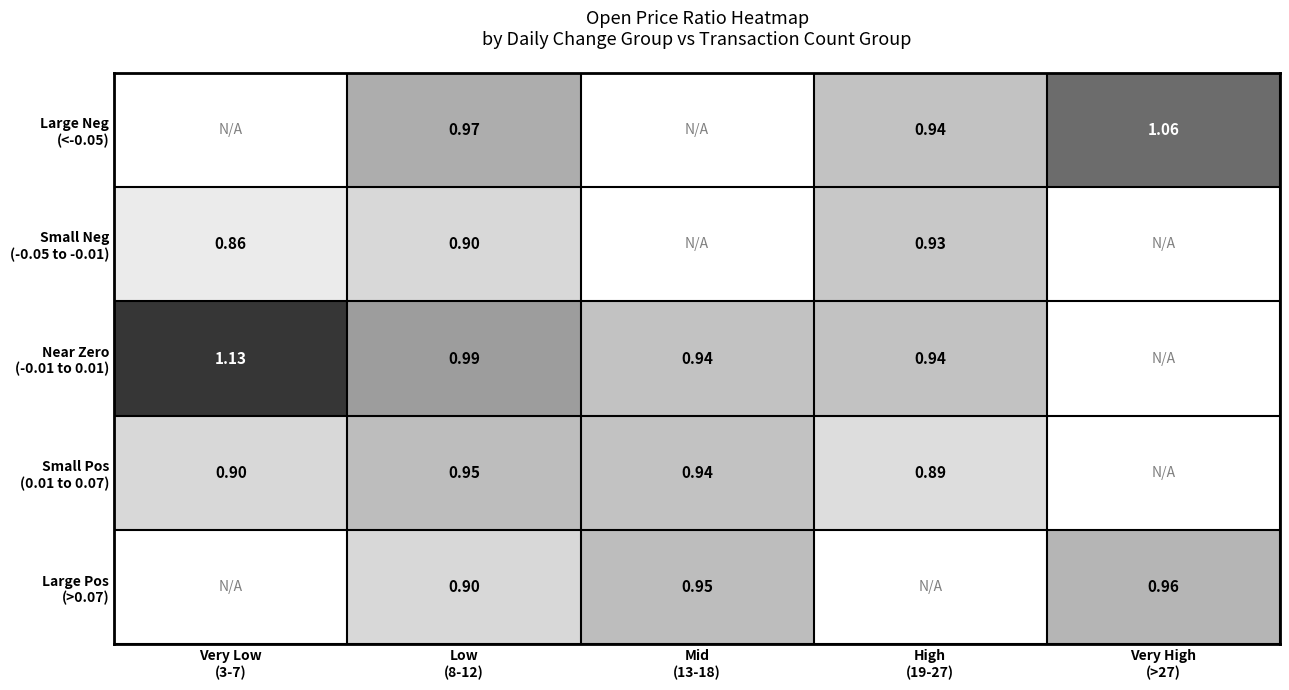

What is the difference between the maximum and minimum values in the Small Neg (-0.05 to -0.01) series?

0.1